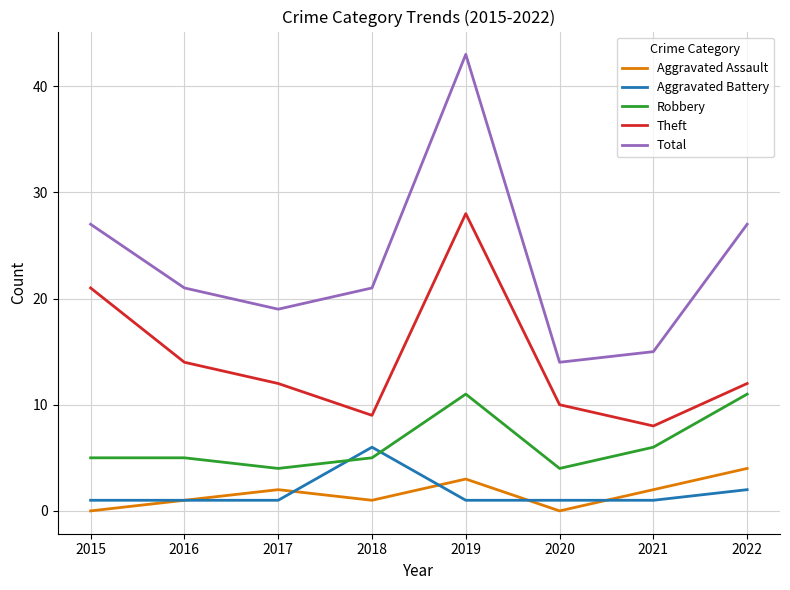

What is the difference between the Theft values at 2016 and 2021?

6